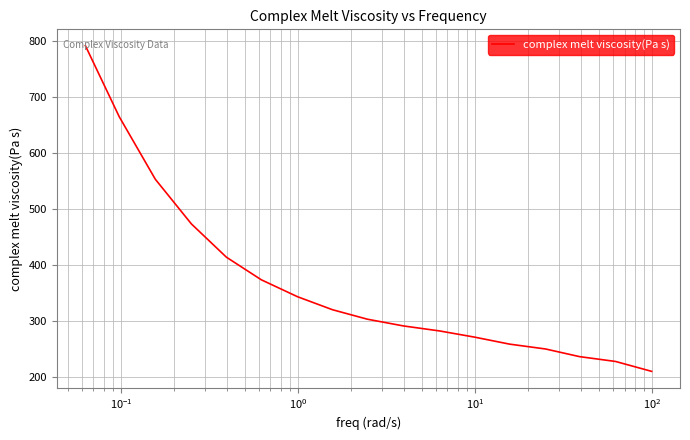

What is the maximum value shown in the chart?

792.6